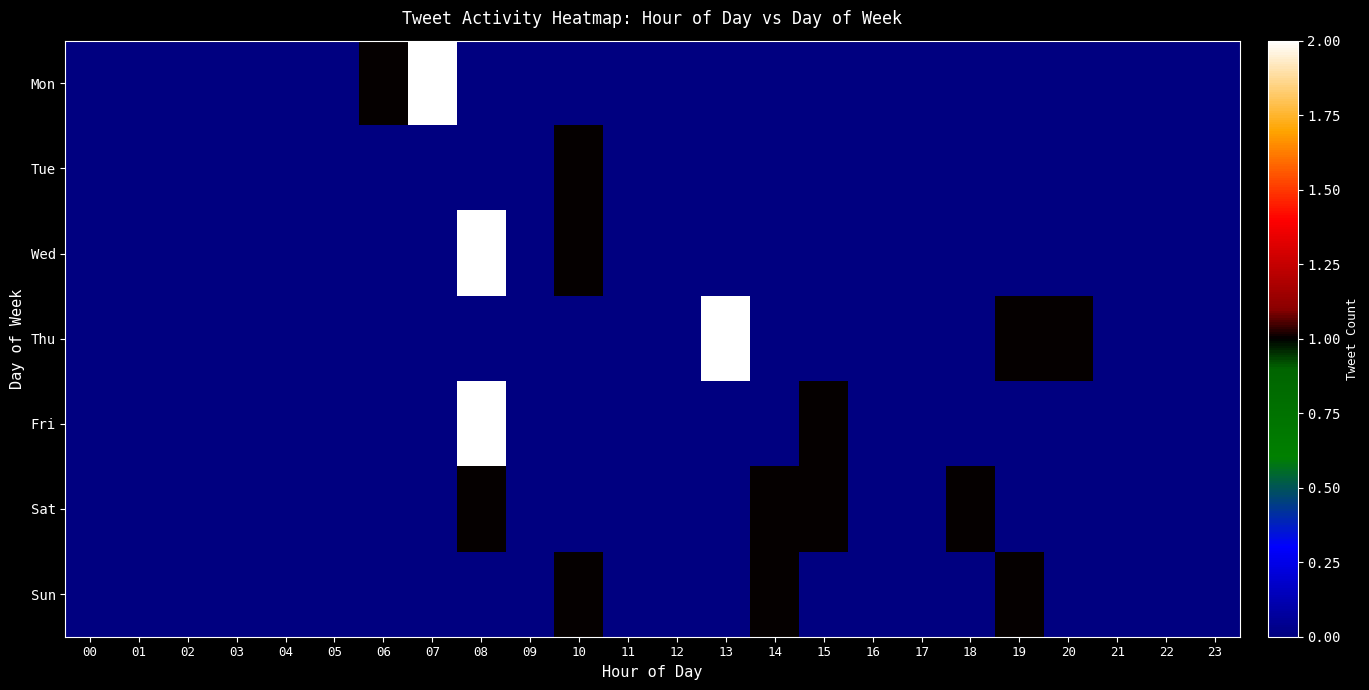

Which has a higher value, 17 or 16?

17